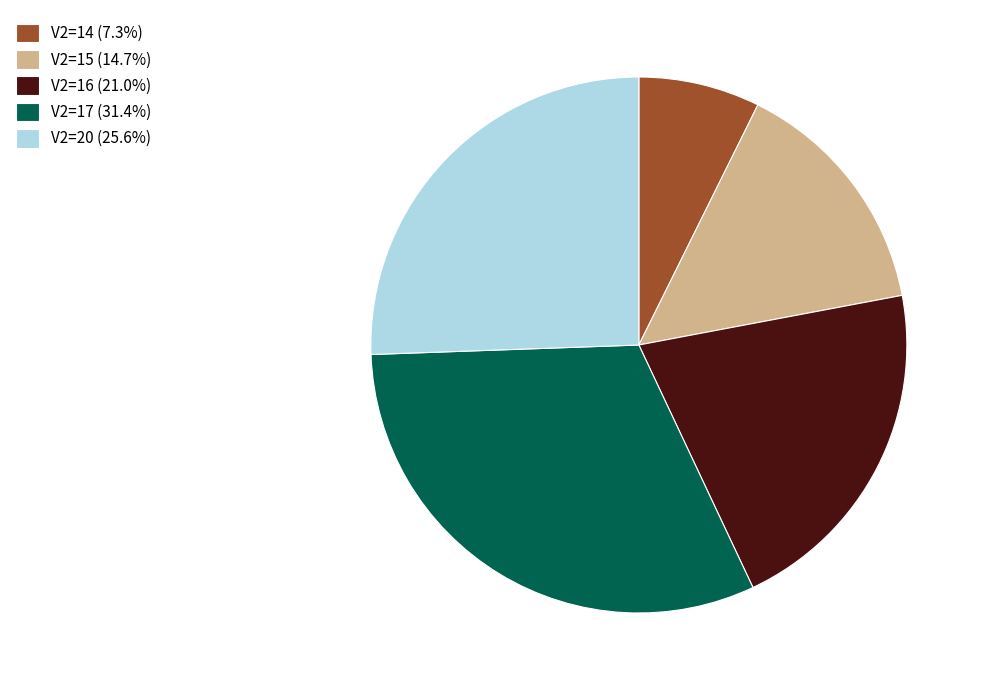

Do V2=14 (7.3%) and V2=15 (14.7%) together represent more than half of the pie?

No